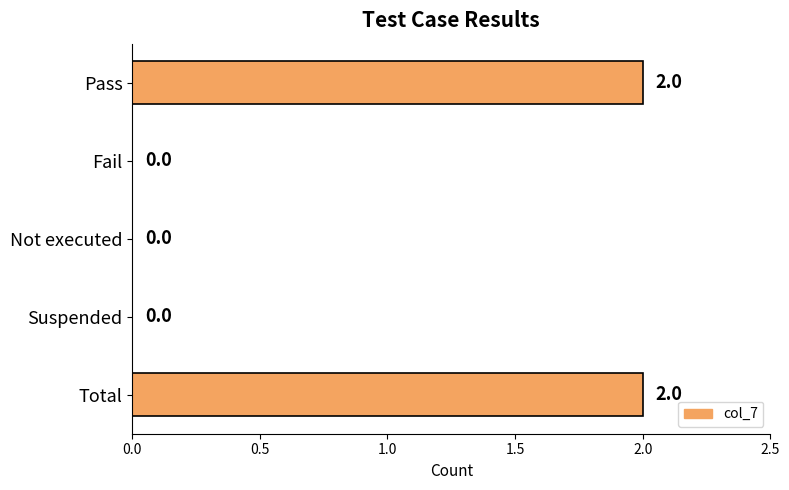

What is the change in value from Fail to Total?

+2